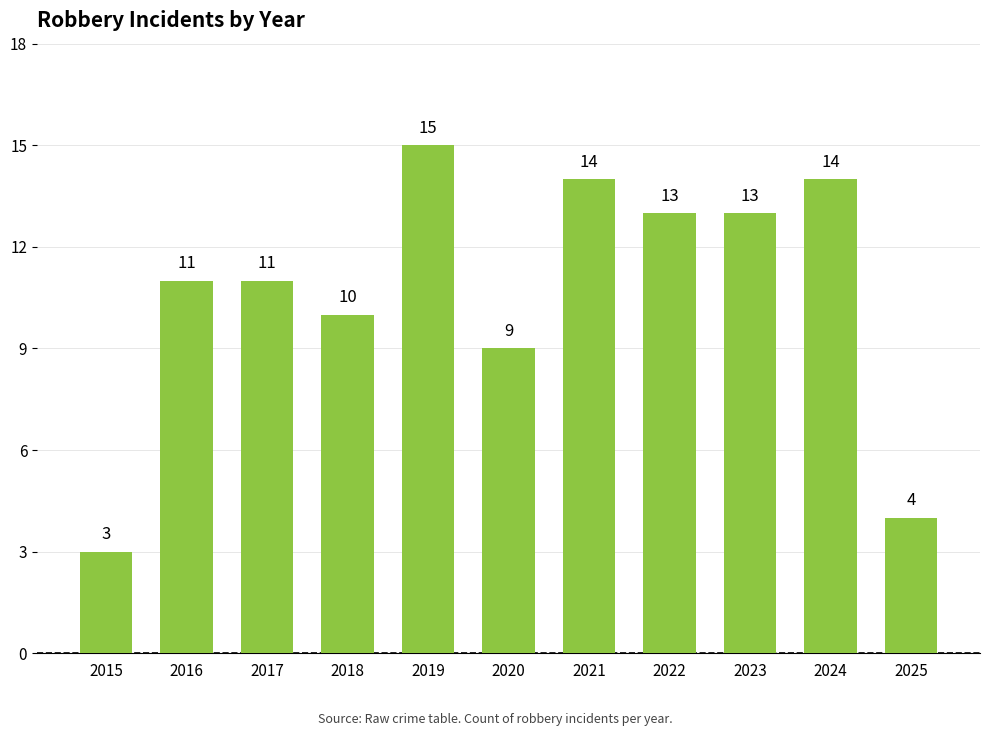

Are the bars horizontal?

No